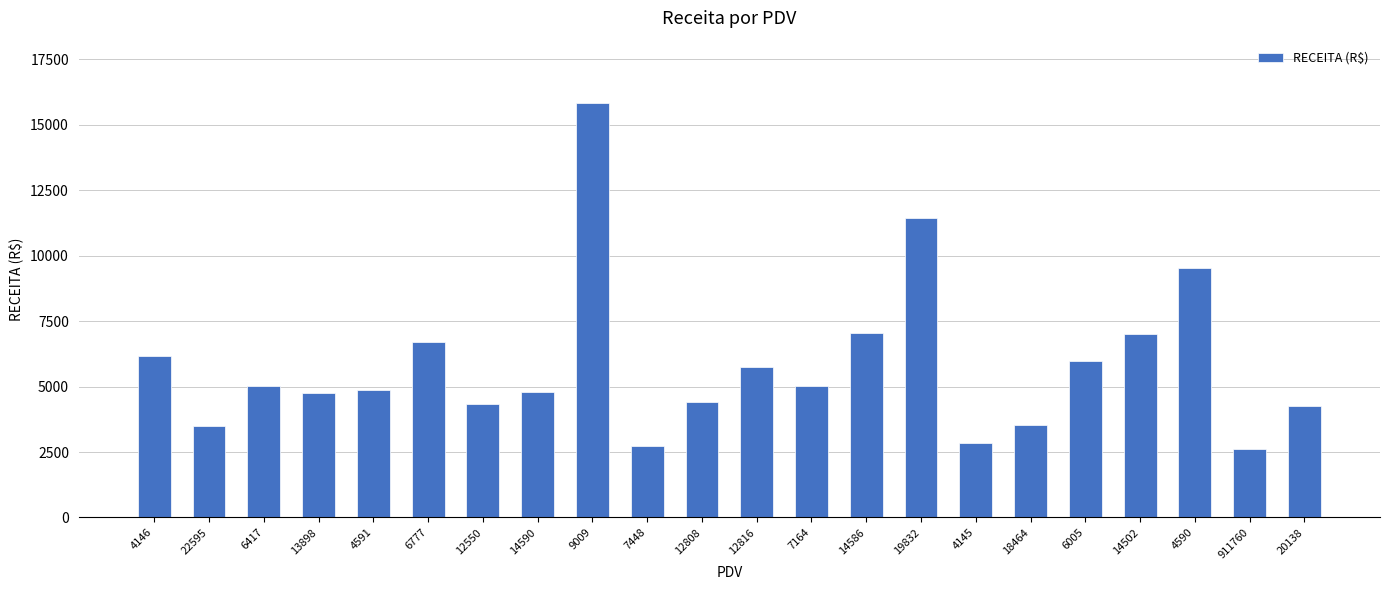

Read the value at 19832.

11434.9